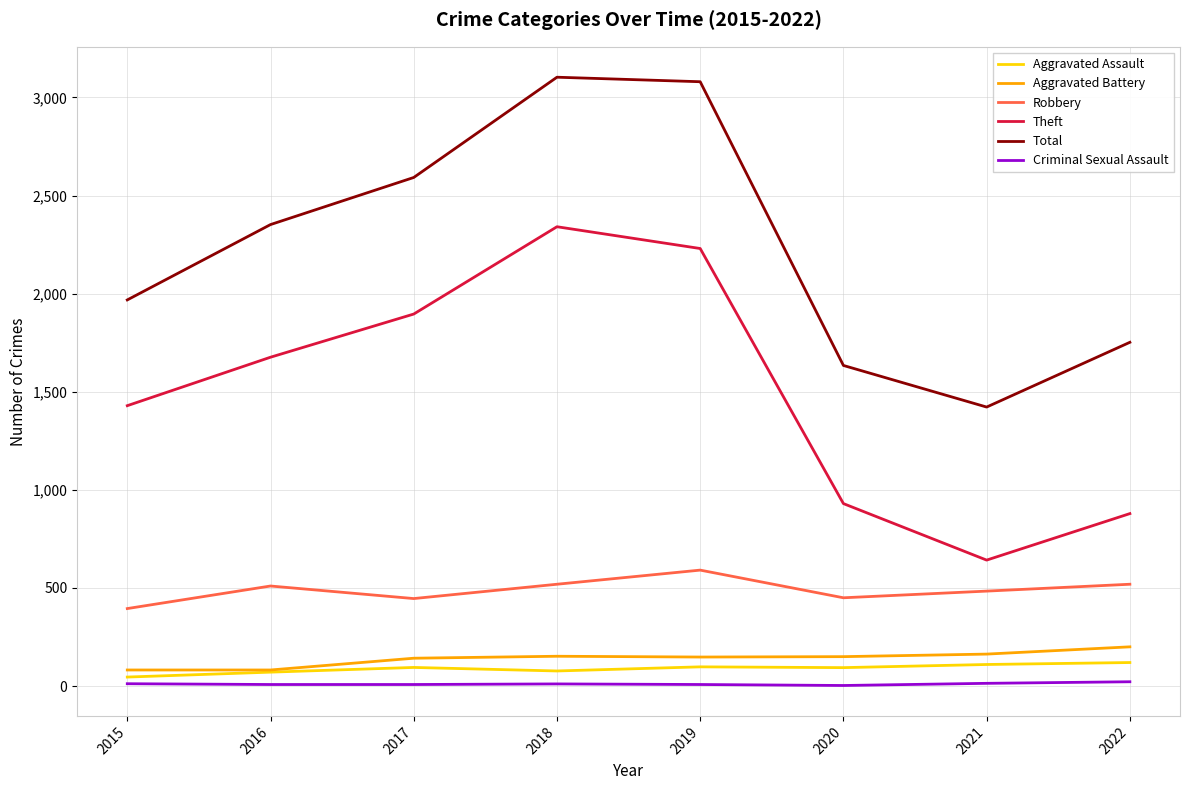

True or false: Criminal Sexual Assault and Aggravated Battery intersect in this chart.

False